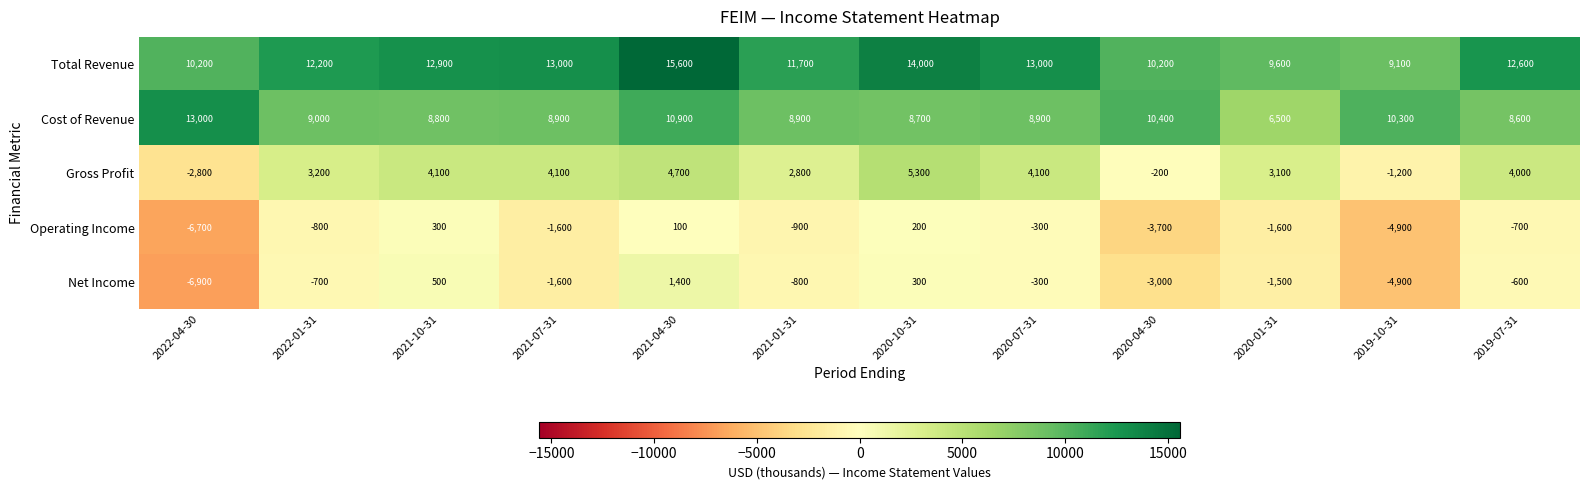

Rank the series by their maximum value, from lowest to highest.

Operating Income, Net Income, Gross Profit, Cost of Revenue, Total Revenue